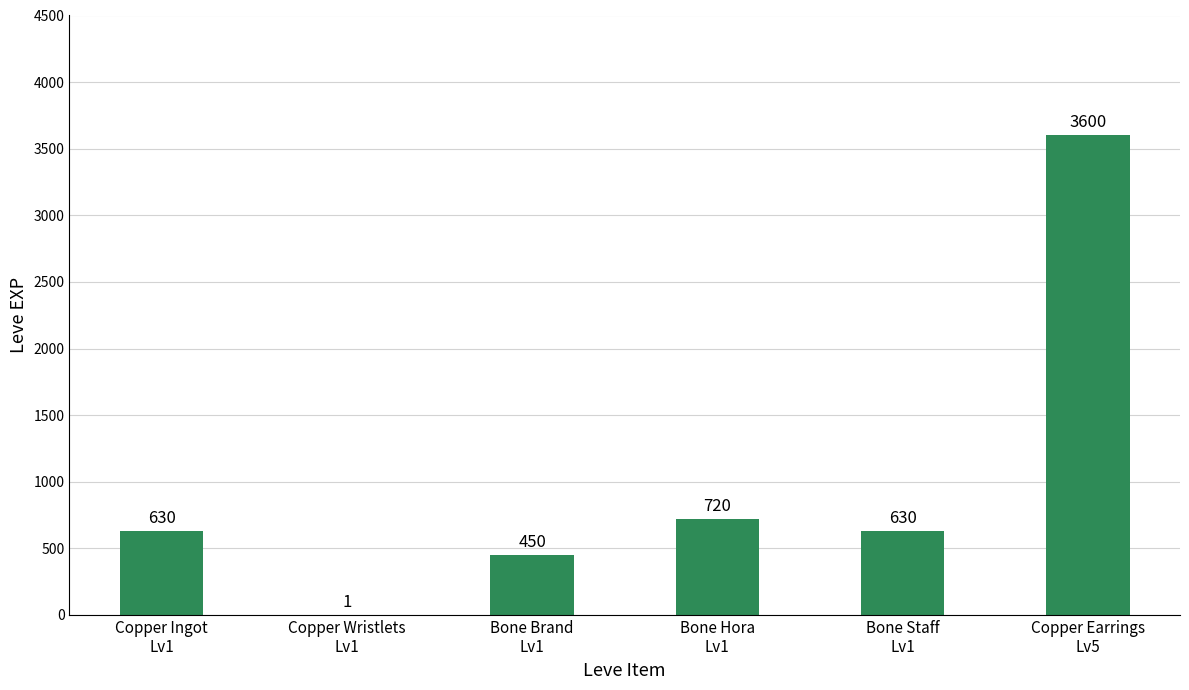

What is the maximum value shown in the chart?

3600